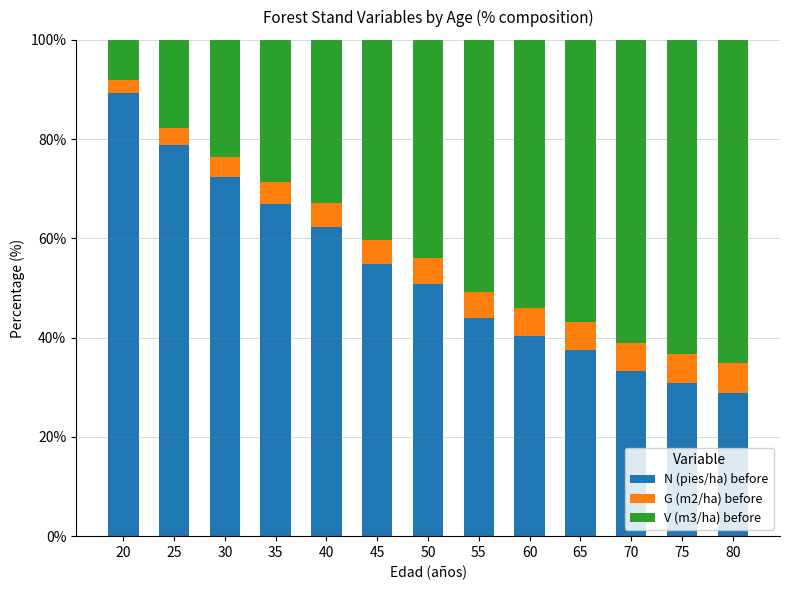

Count the number of categories in the chart.

13